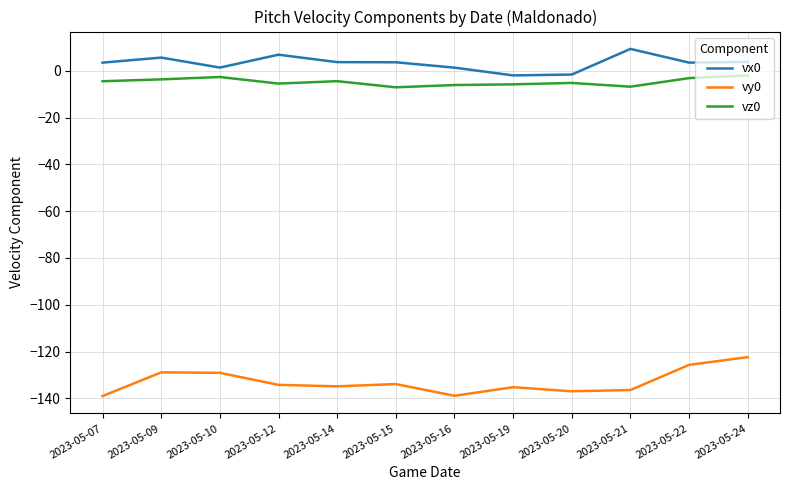

At which category is the sum across all series the highest?

2023-05-24